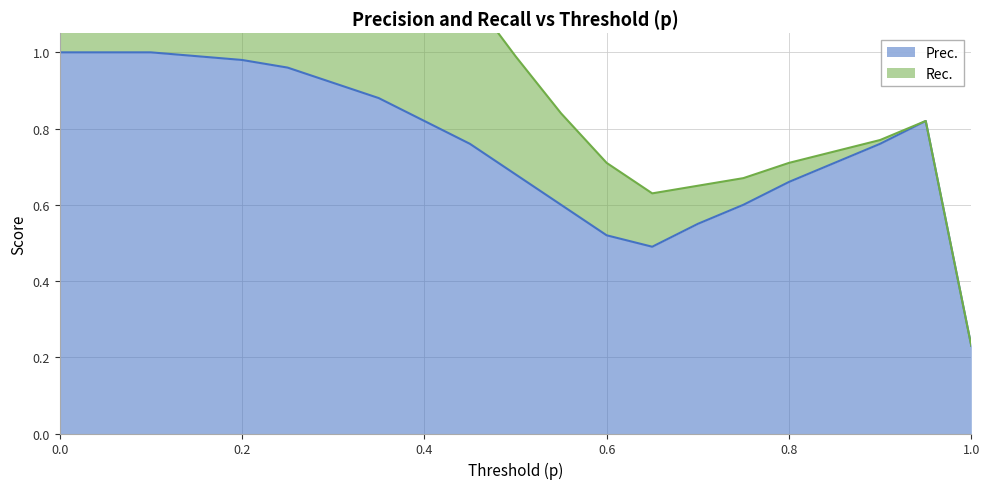

What is the label of the 13th point from the right?

0.4